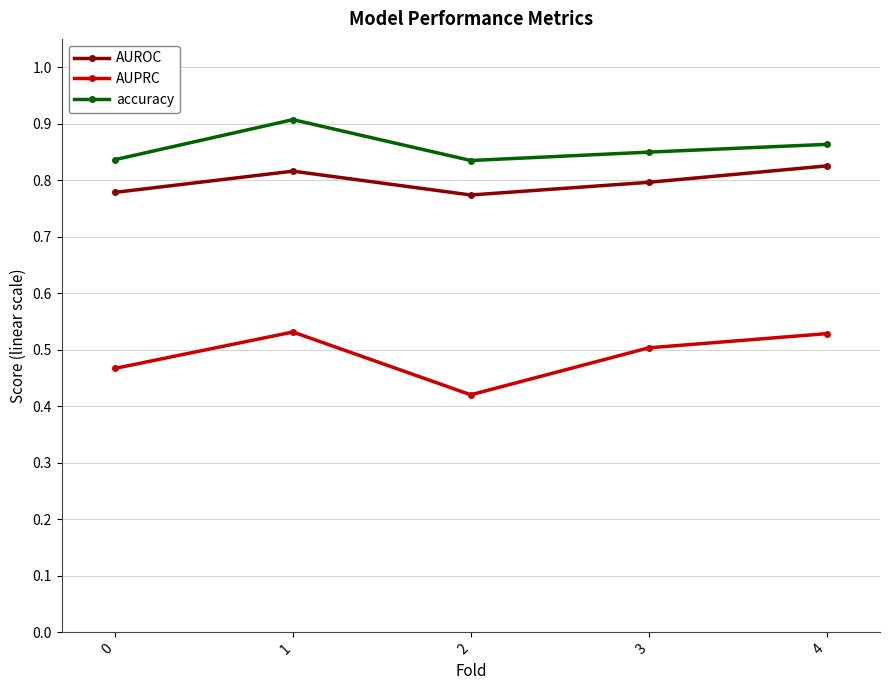

How many series are shown in this chart?

3